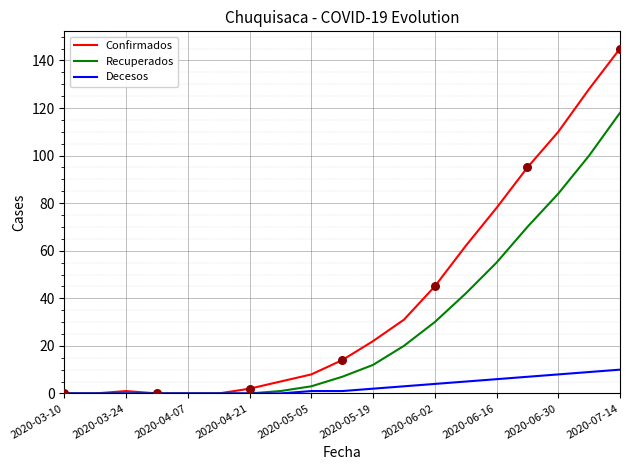

What are all the series names shown in the legend?

Confirmados, Recuperados, Decesos